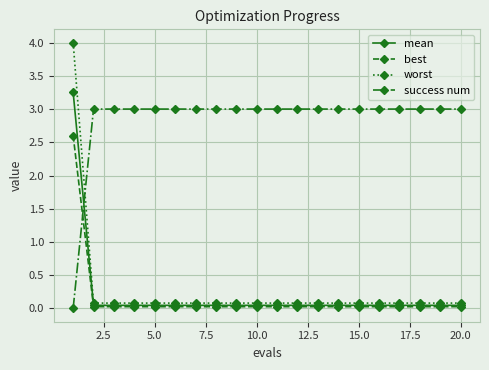

What is the value of the worst point at the 2nd from the left?

0.1